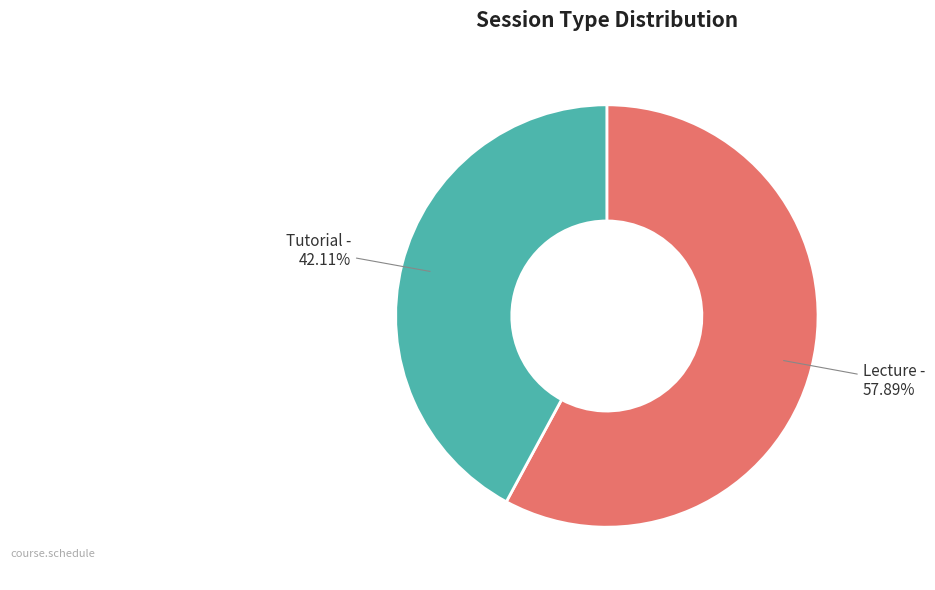

Count the number of slices in the pie.

2